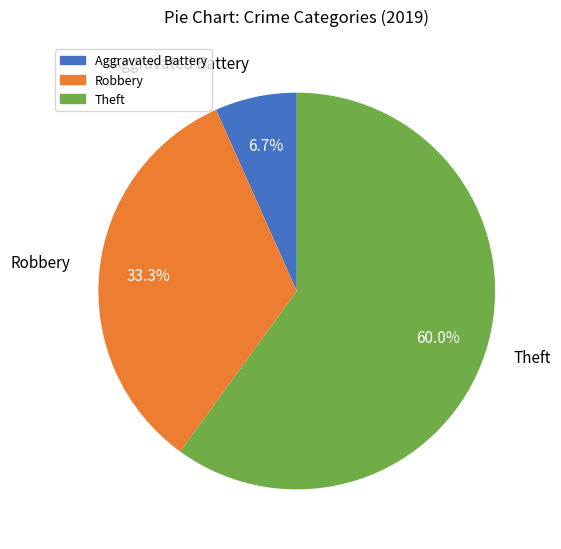

Count the number of slices in the pie.

3